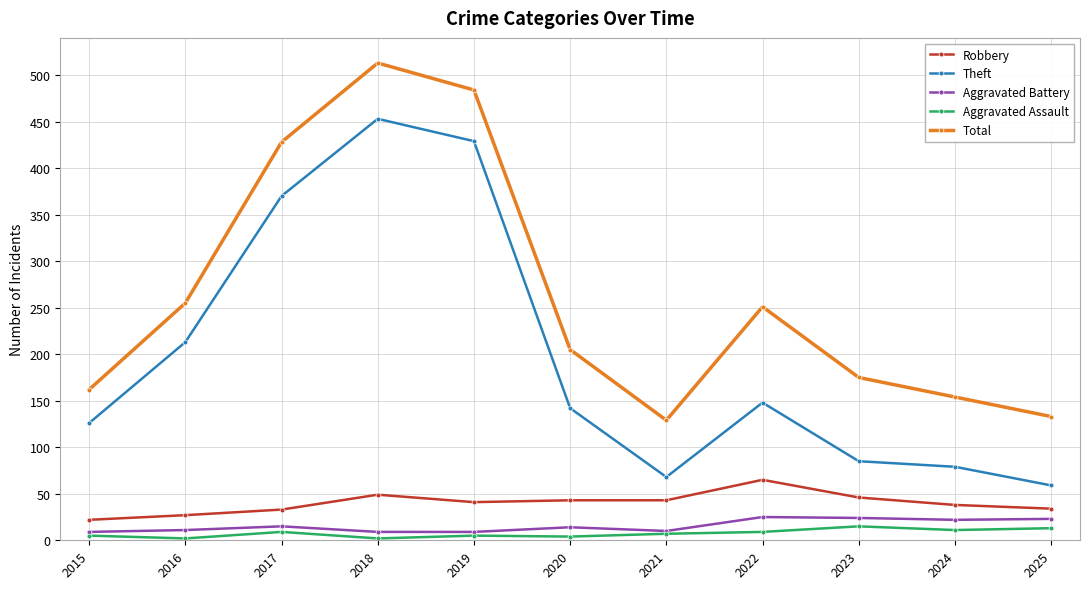

True or false: Robbery and Total intersect in this chart.

False